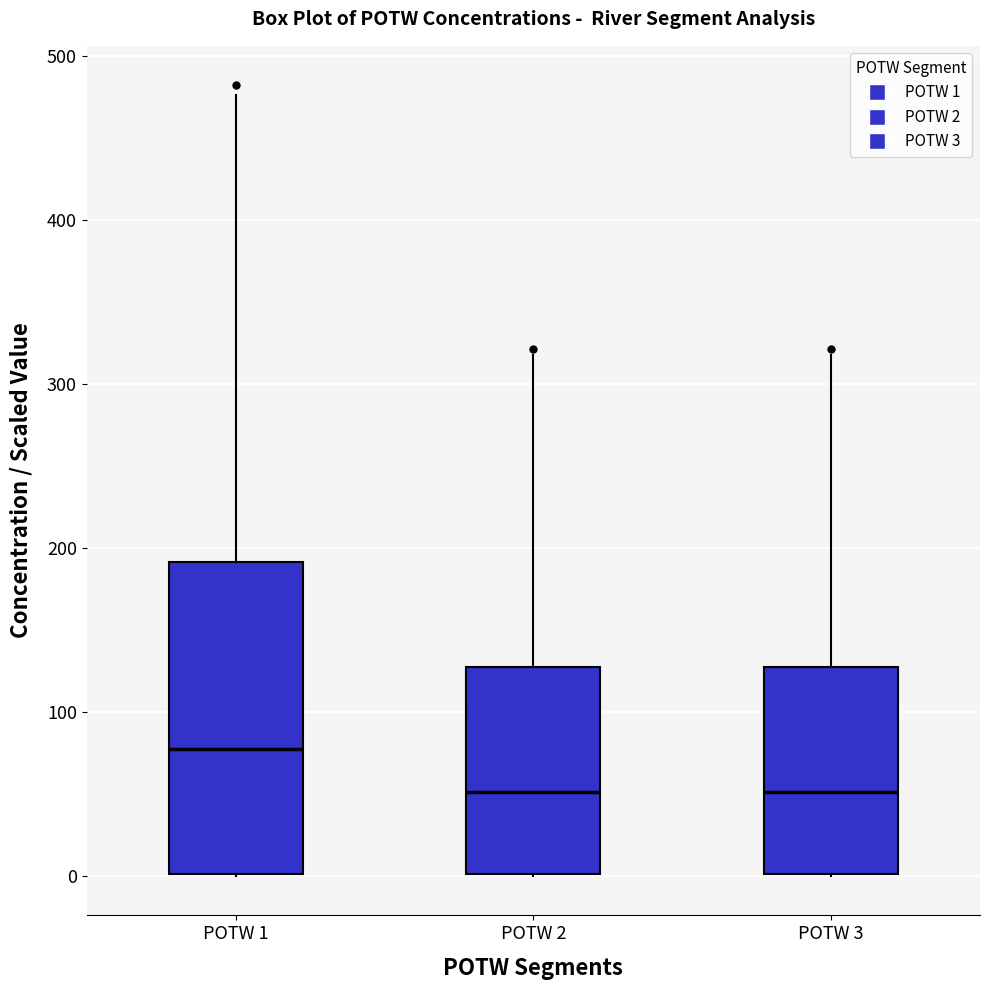

Where is the lower edge of the box for POTW 1 on the y-axis? The values are not printed on the chart, so give them approximately, as read against the axis.

0